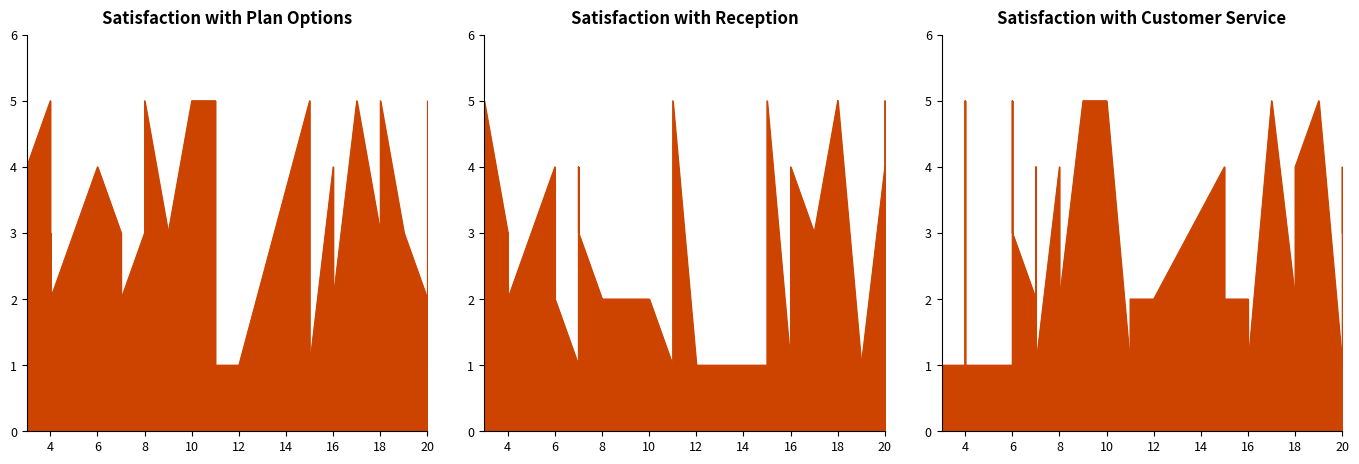

Which series changed the most between 11 and 21?

Satisfaction with Customer Service